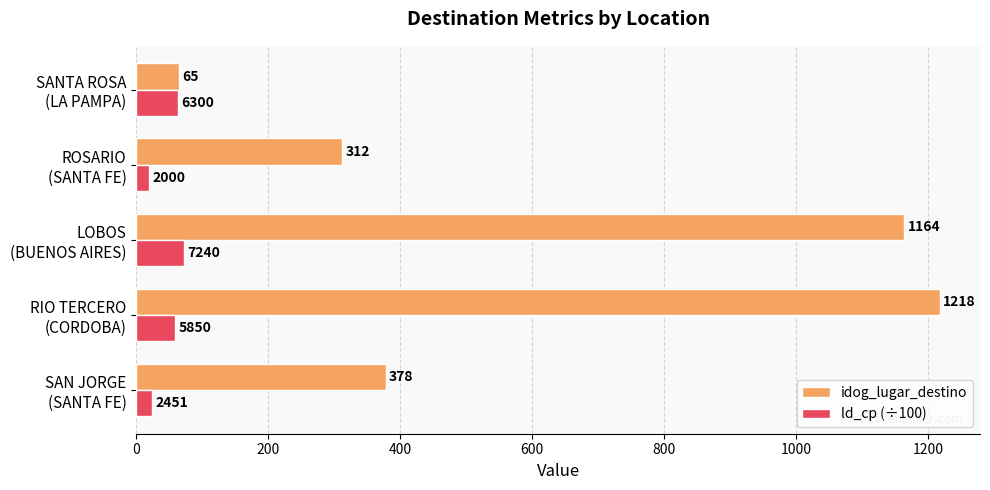

List the series in order of their peak value, lowest first.

ld_cp (÷100), idog_lugar_destino